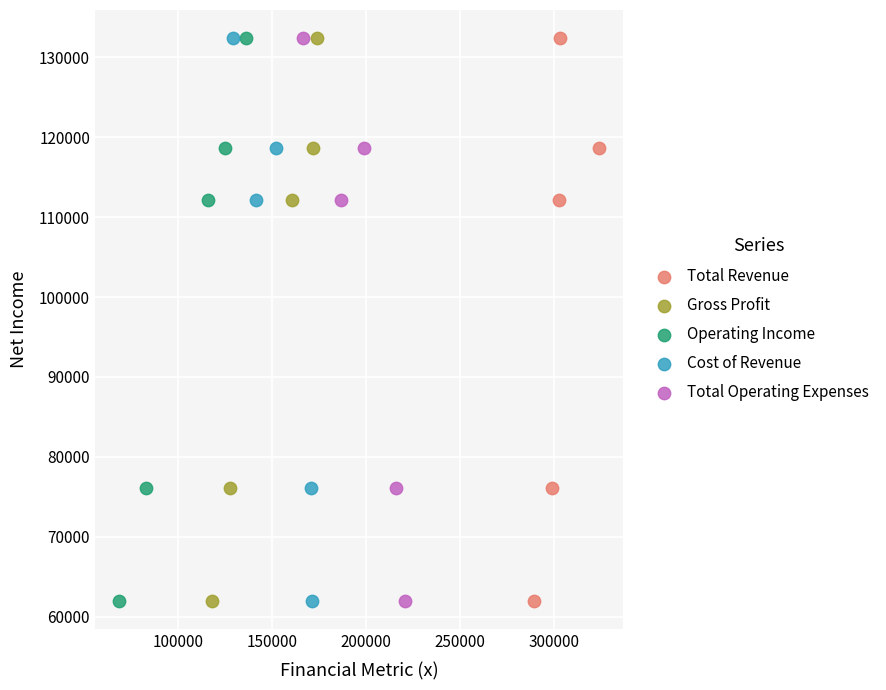

What are all the series names shown in the legend?

Total Revenue, Gross Profit, Operating Income, Cost of Revenue, Total Operating Expenses